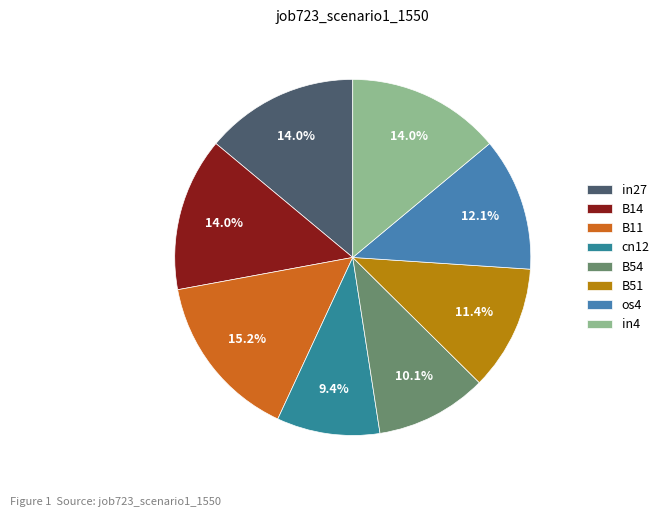

True or false: in4 accounts for 22% of the total.

False